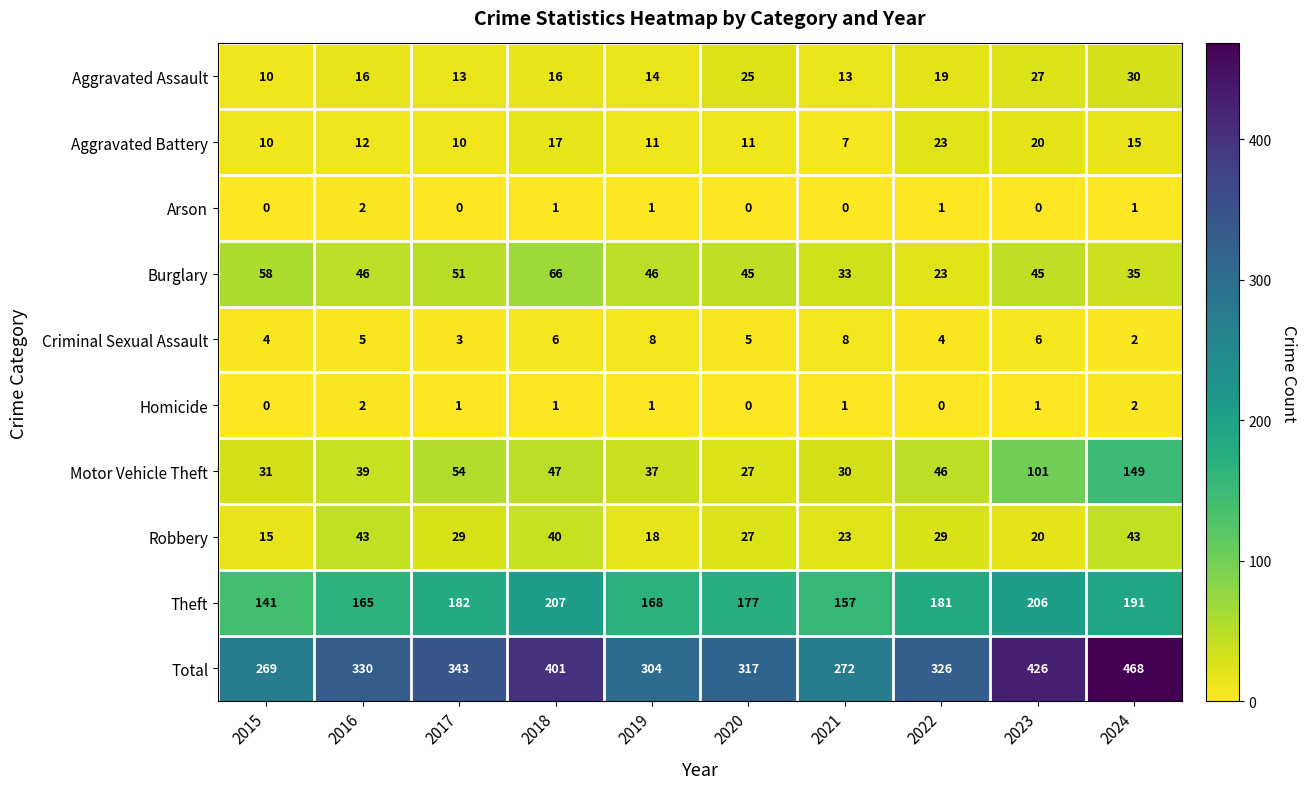

How many categories are shown in the chart?

10